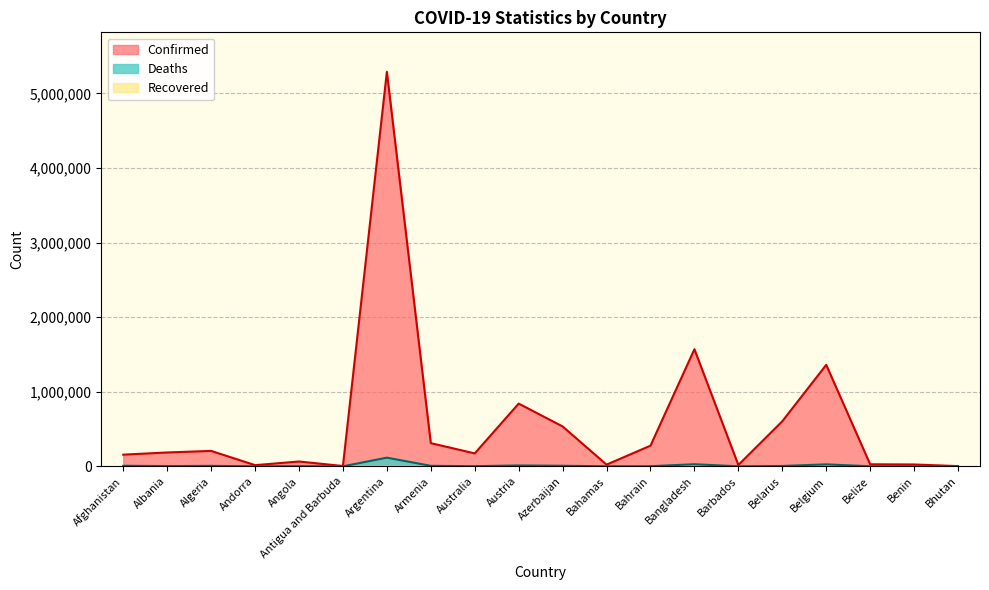

At which category does Deaths reach its first local peak?

Algeria